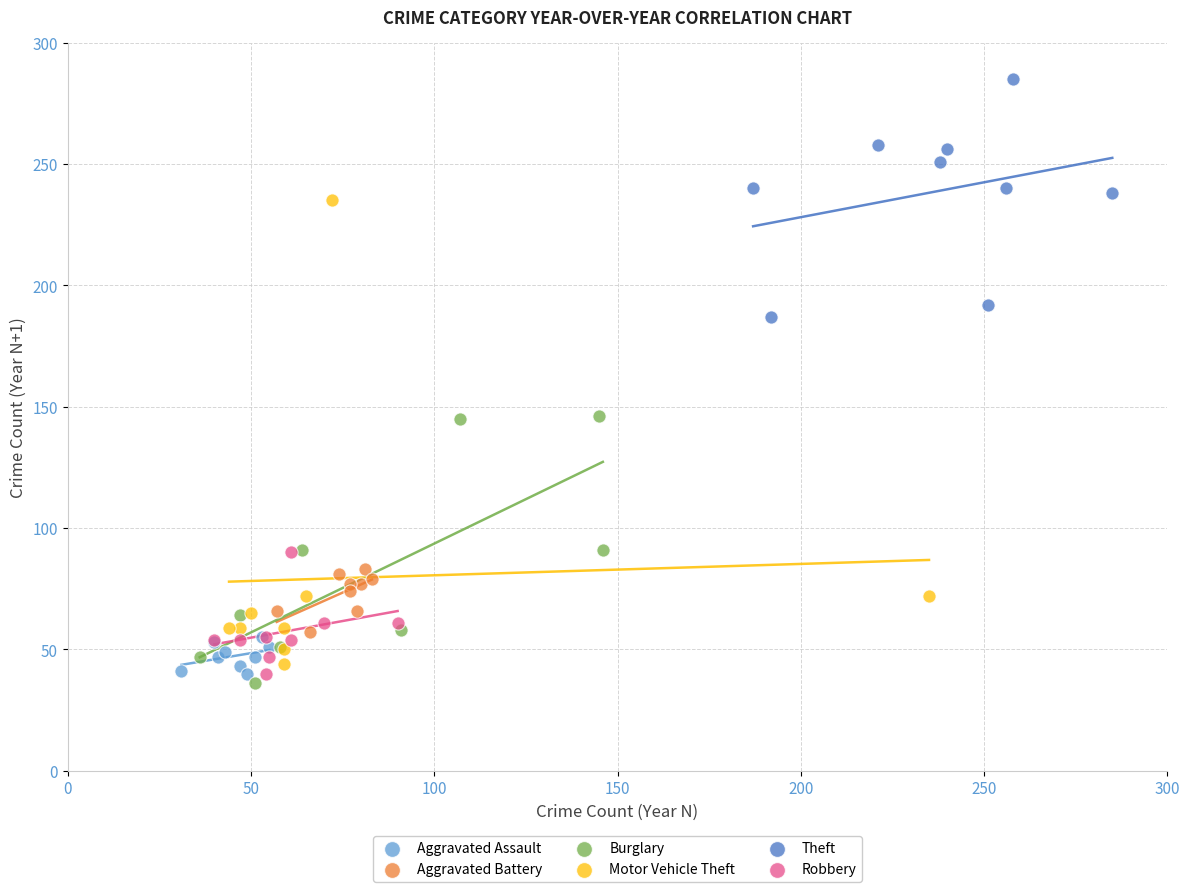

Which series reaches the maximum Y coordinate?

Theft